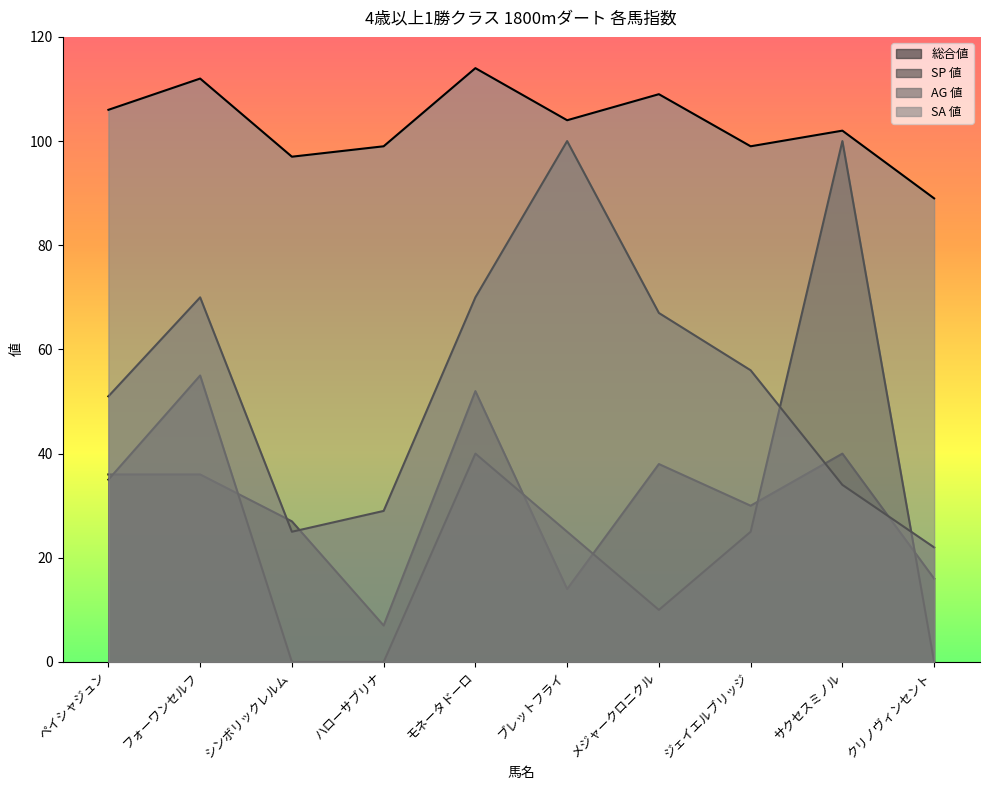

Where is SP 値 nearest to the value 50?

フォーワンセルフ